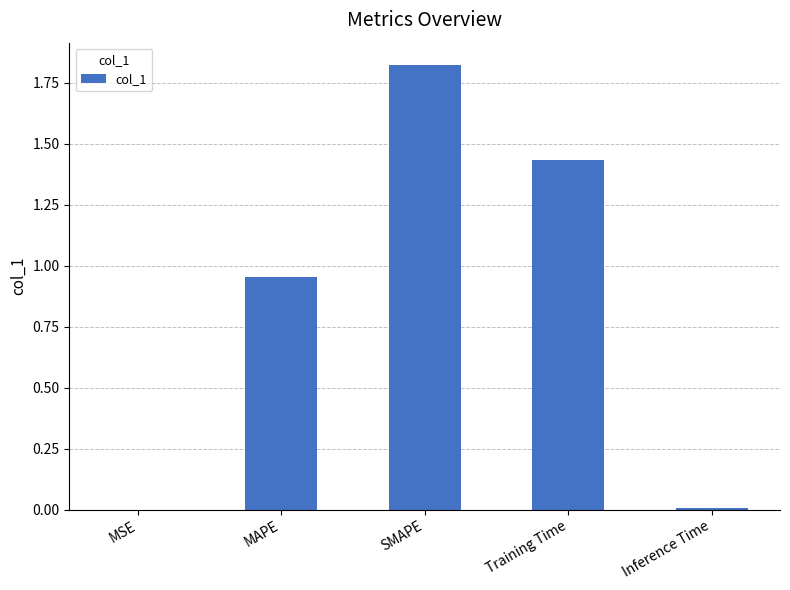

Which has a higher value, Inference Time or Training Time?

Training Time